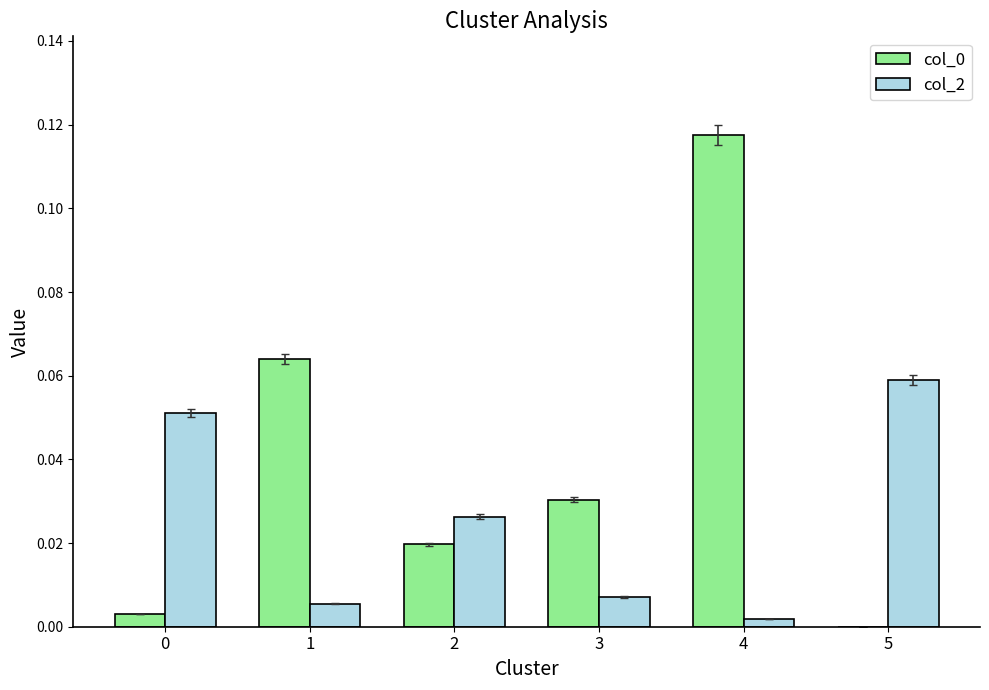

The value of col_0 at 1 is 0.0. True or false?

False